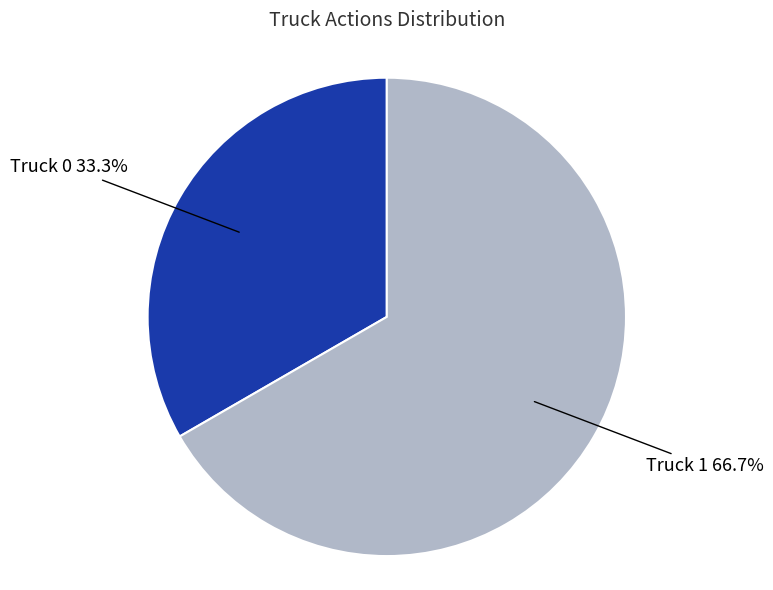

How many slices are in this pie chart?

2